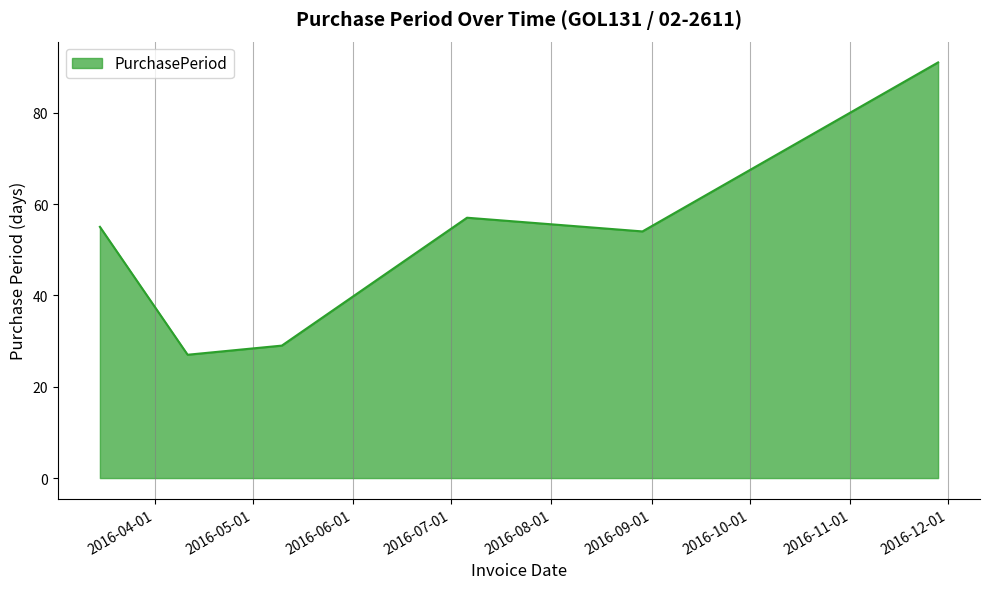

How many distinct data groups are displayed?

1